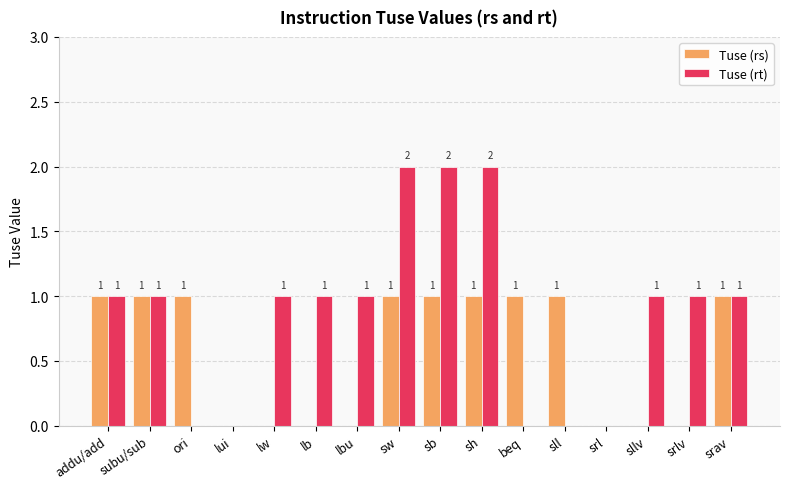

Reading left to right, transcribe all the data shown in this chart.

Tuse (rs): addu/add=1	subu/sub=1	ori=1	lui=0	lw=0	lb=0	lbu=0	sw=1	sb=1	sh=1	beq=1	sll=1	srl=0	sllv=0	srlv=0	srav=1
Tuse (rt): addu/add=1	subu/sub=1	ori=0	lui=0	lw=1	lb=1	lbu=1	sw=2	sb=2	sh=2	beq=0	sll=0	srl=0	sllv=1	srlv=1	srav=1